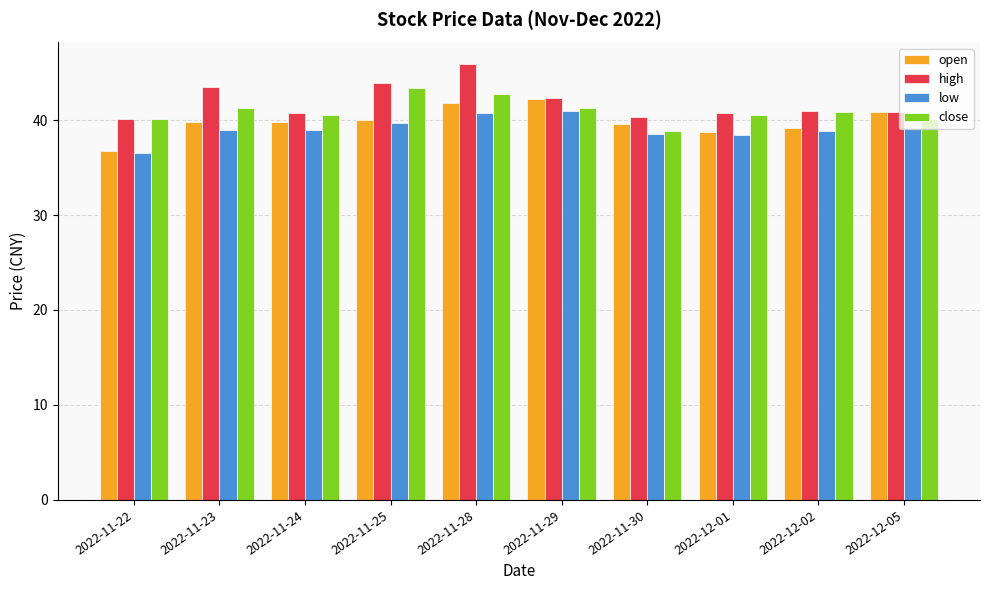

Read the low value at 2022-11-24.

39.0